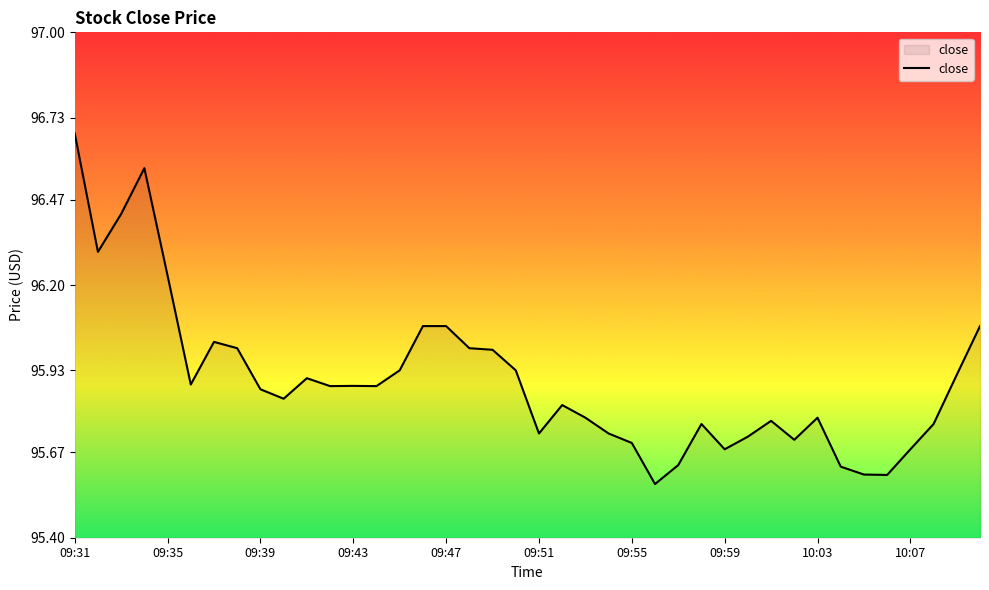

What is the difference between the maximum and minimum values?

1.1